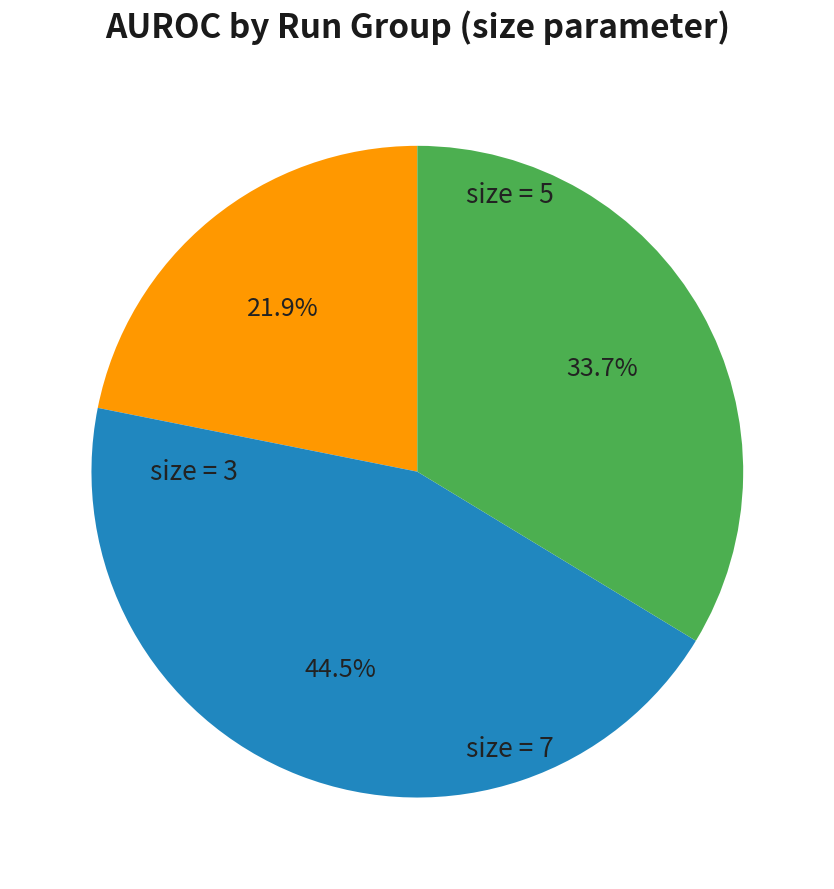

Is there any slice that represents more than half of the pie?

No